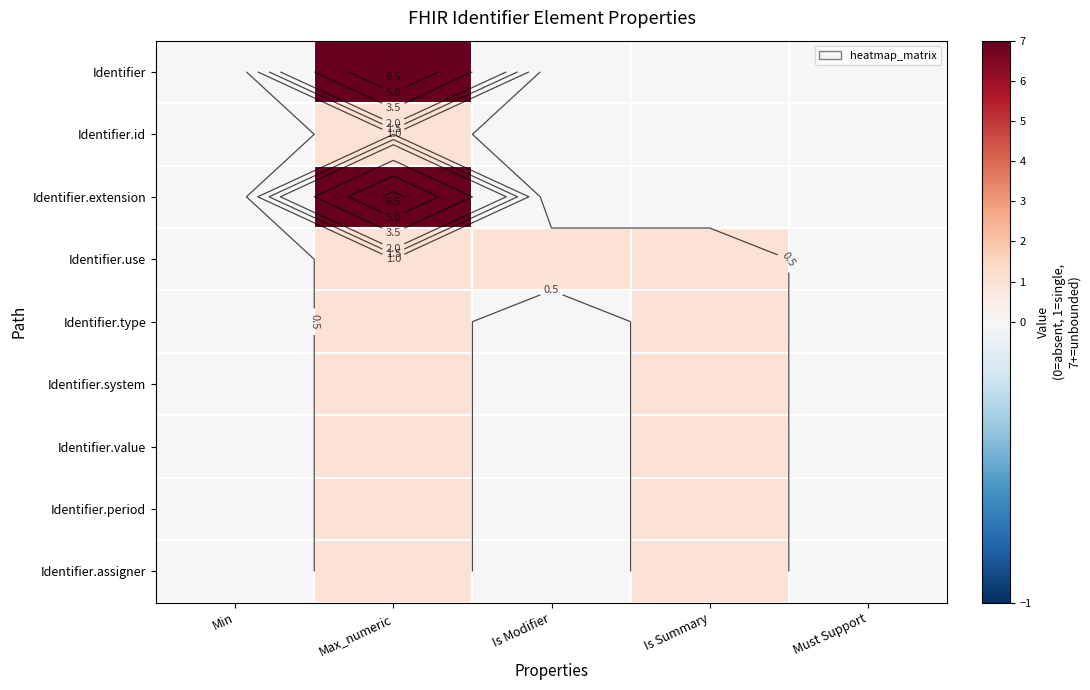

Where is Identifier.assigner nearest to the value 0?

Min